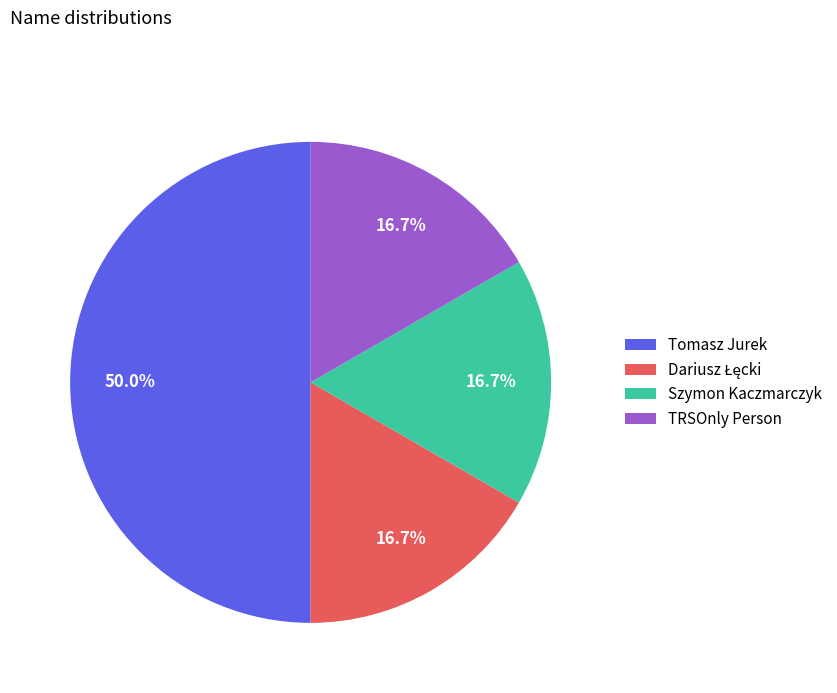

To the nearest percent, what is the combined percentage of Tomasz Jurek and TRSOnly Person?

67%